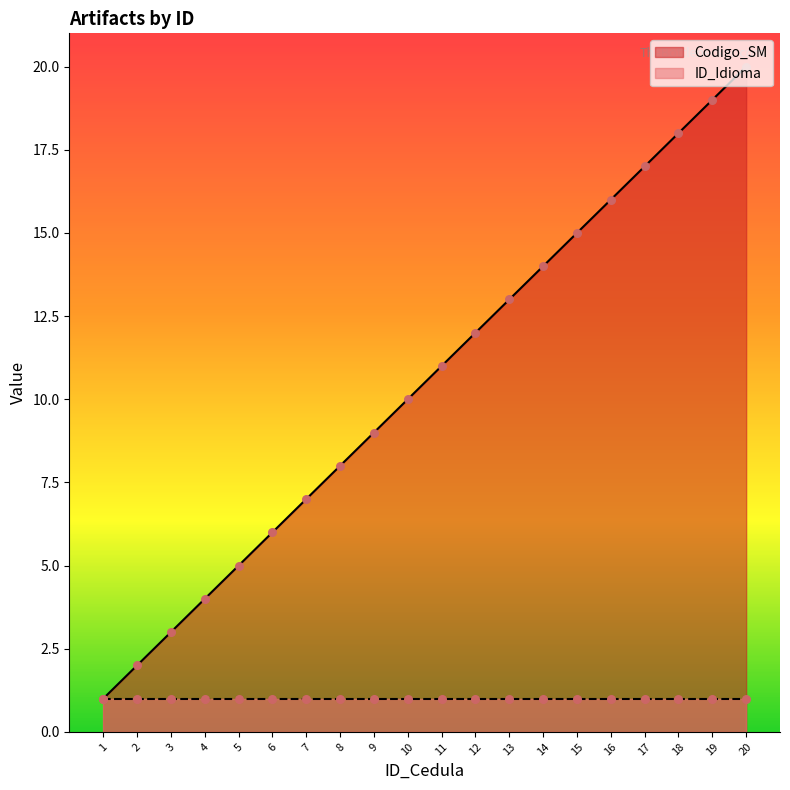

Between 4 and 7, which is larger?

7